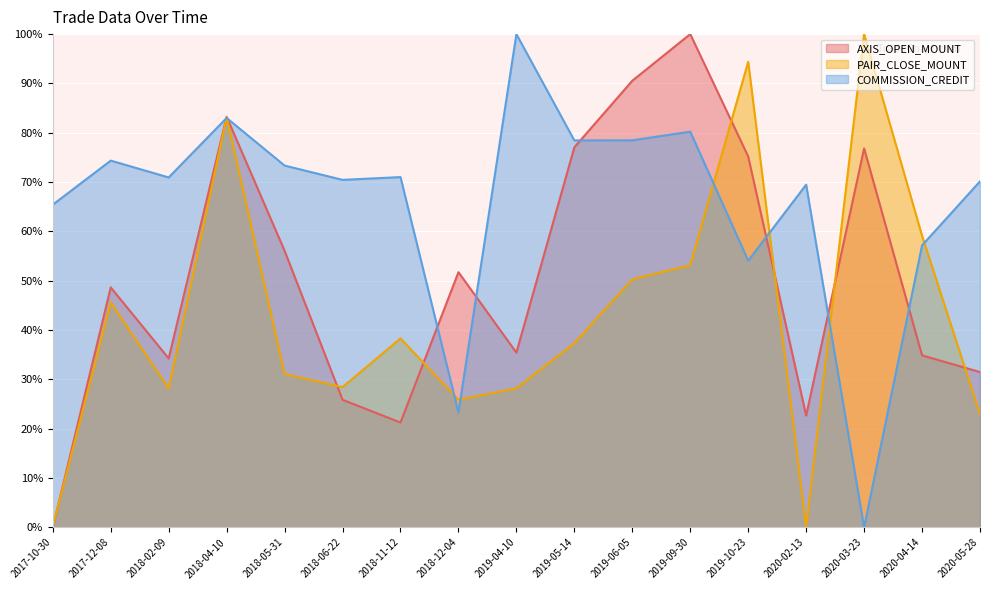

Does the chart display data point markers on the line(s)?

No